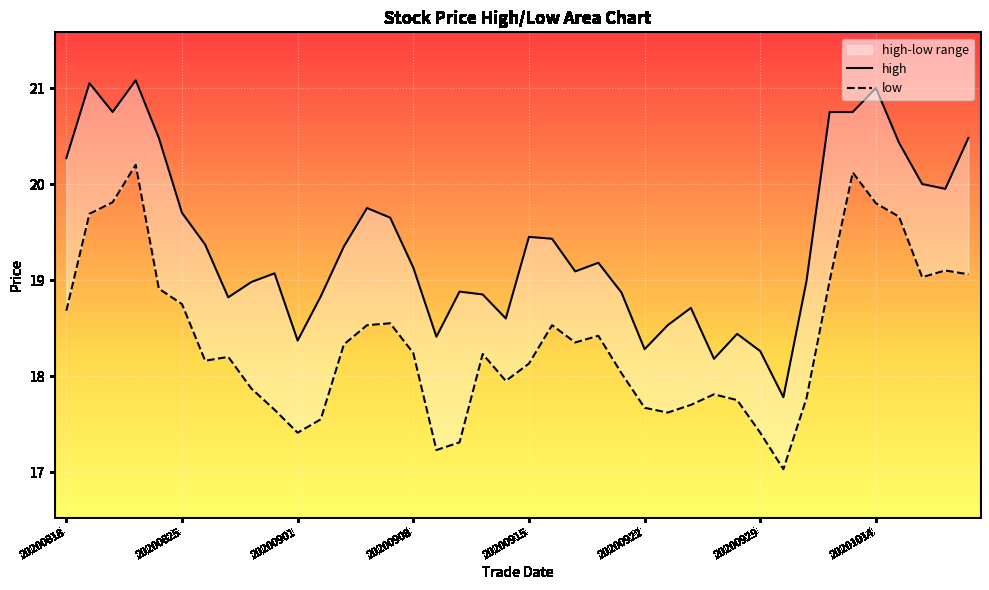

How many data points in high are less than 19?

17